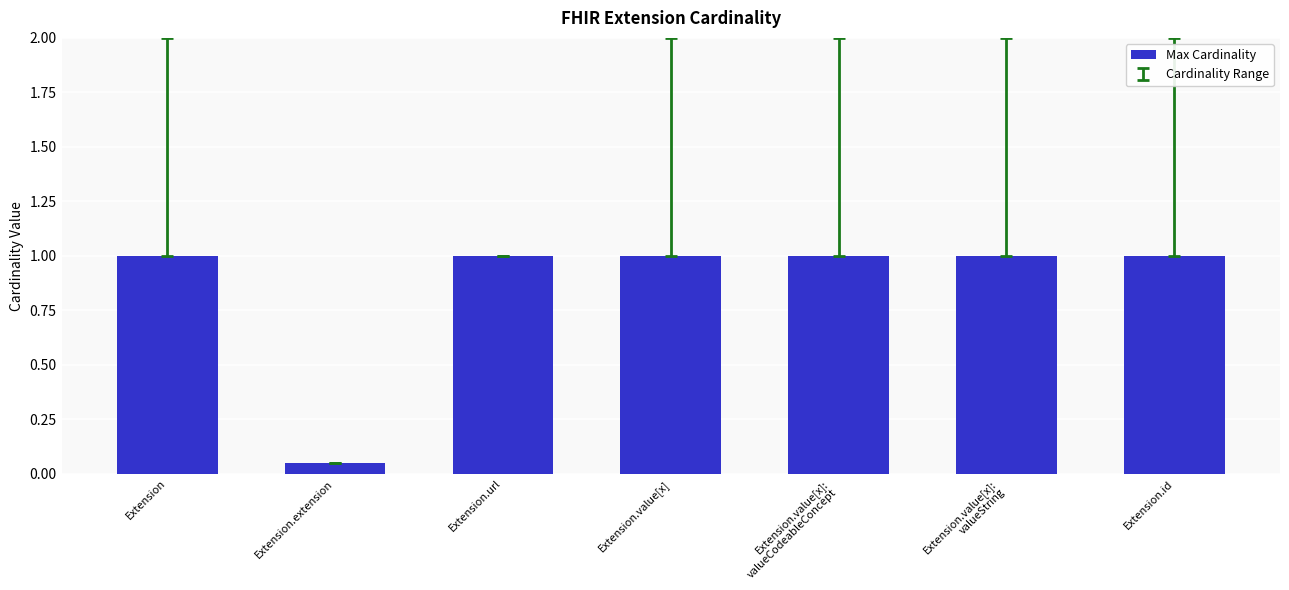

What is the maximum value shown in the chart?

1.0